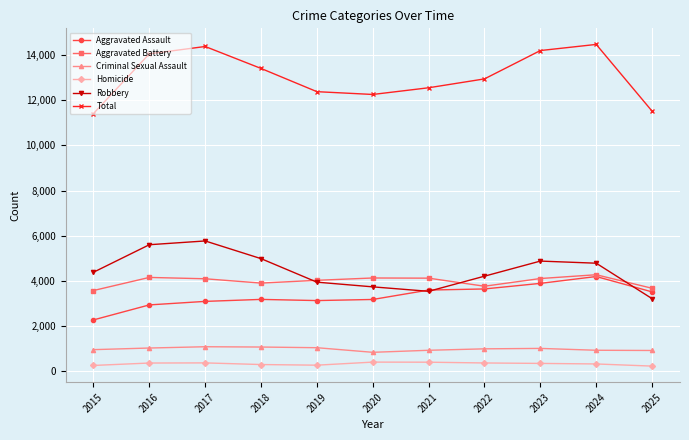

What is the total value across all series at 2021?

25110